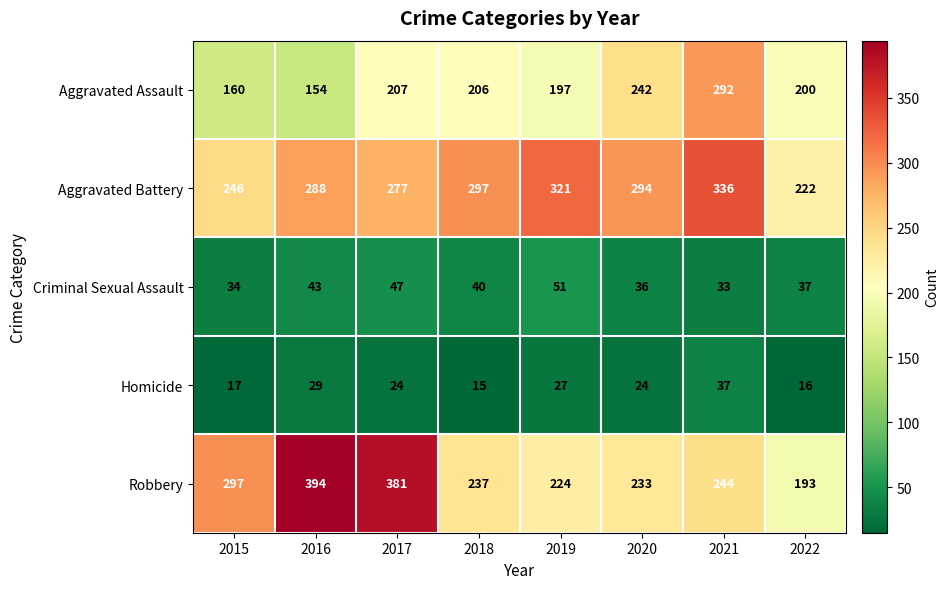

Which series has the widest spread of values?

Robbery